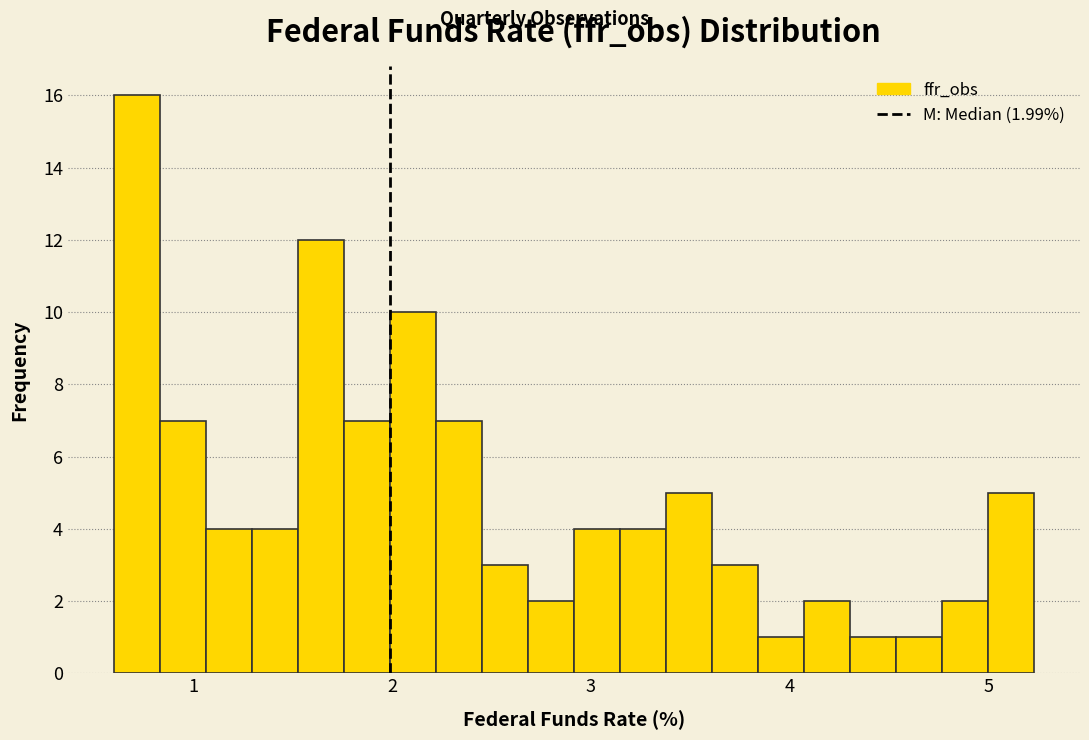

Around what value on the x-axis is the tallest bar? Give the approximate position of its centre, as read against the axis.

0.7